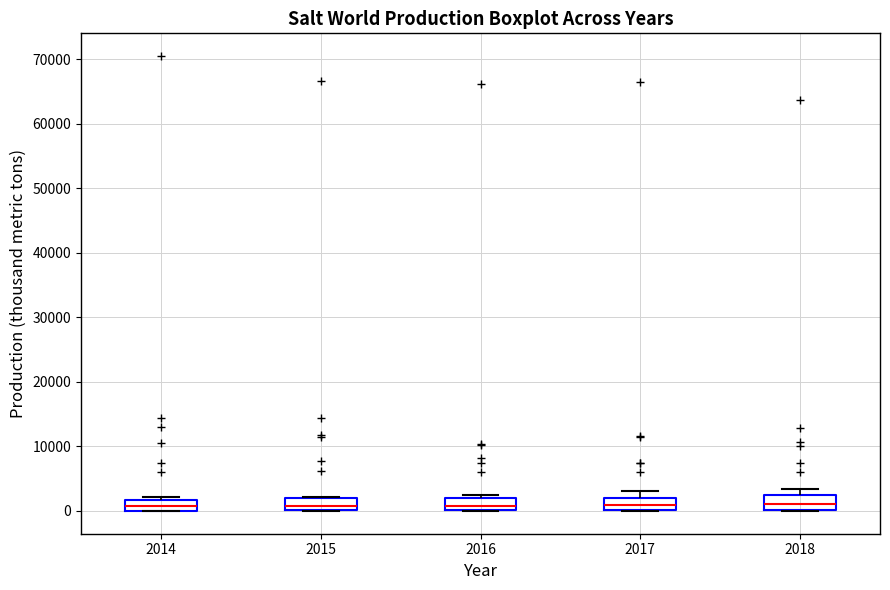

Where does the upper whisker of the box at x = 2017 end on the y-axis? The values are not printed on the chart, so give them approximately, as read against the axis.

3000